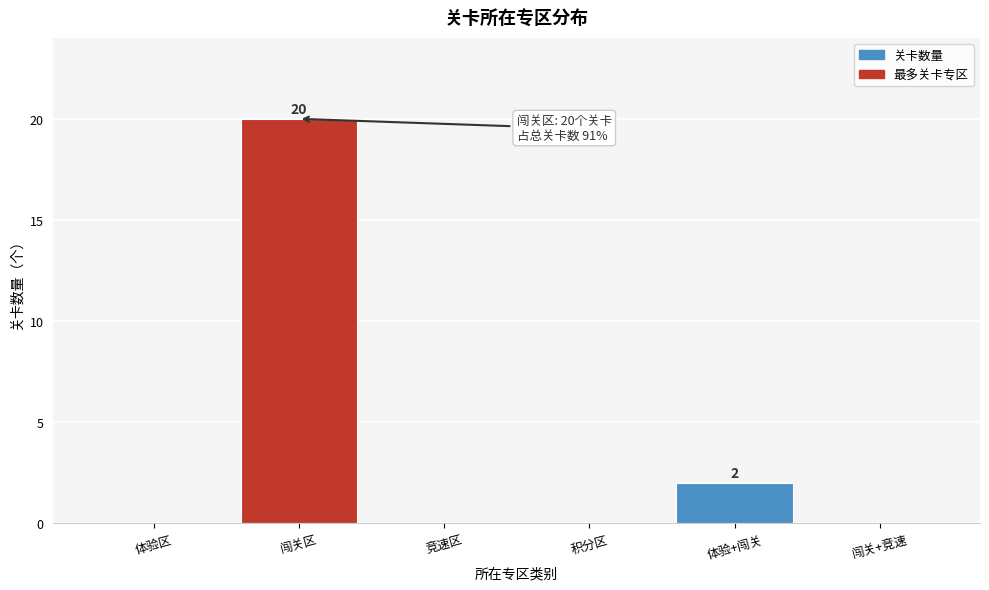

Reading left to right, list all the values displayed in this chart.

体验区=0	闯关区=20	竞速区=0	积分区=0	体验+闯关=2	闯关+竞速=0